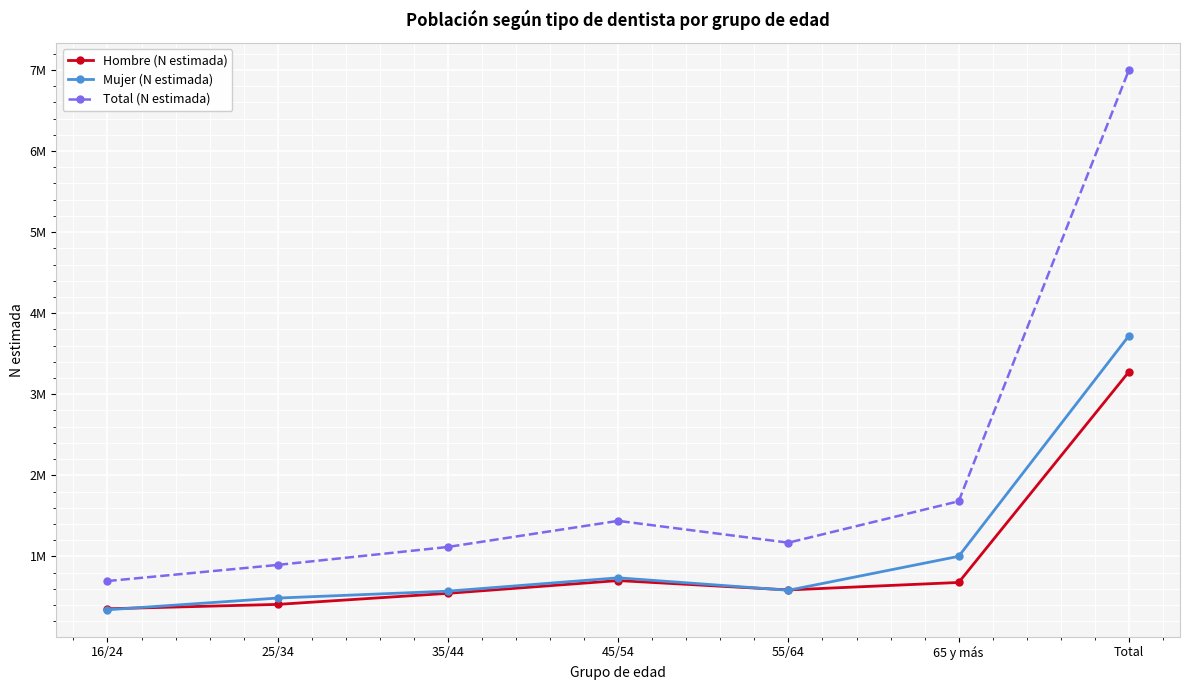

Where is the first local maximum for Hombre (N estimada)?

45/54